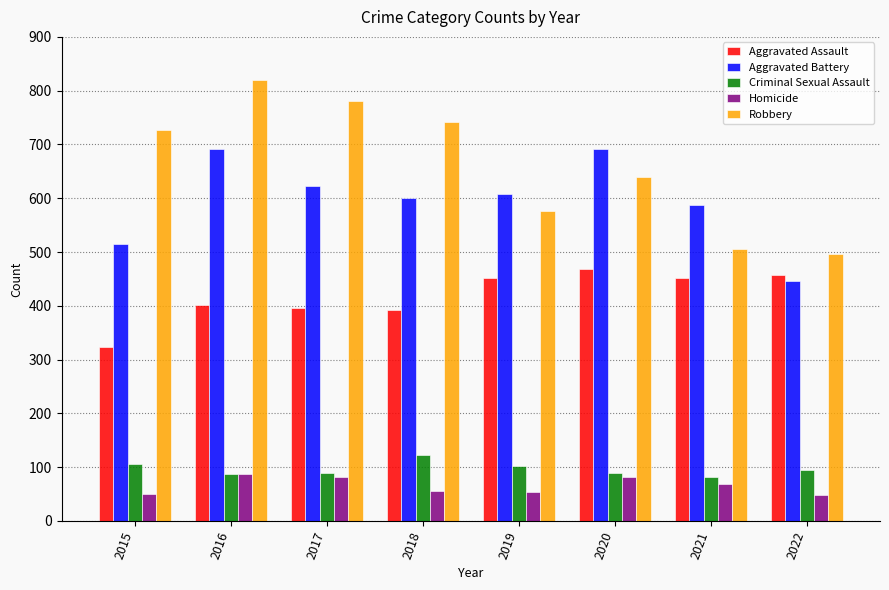

Read the Aggravated Battery value at 2015.

515